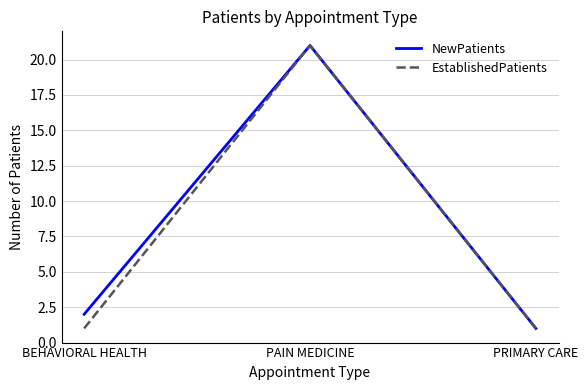

How many values in the NewPatients series are below 2?

1